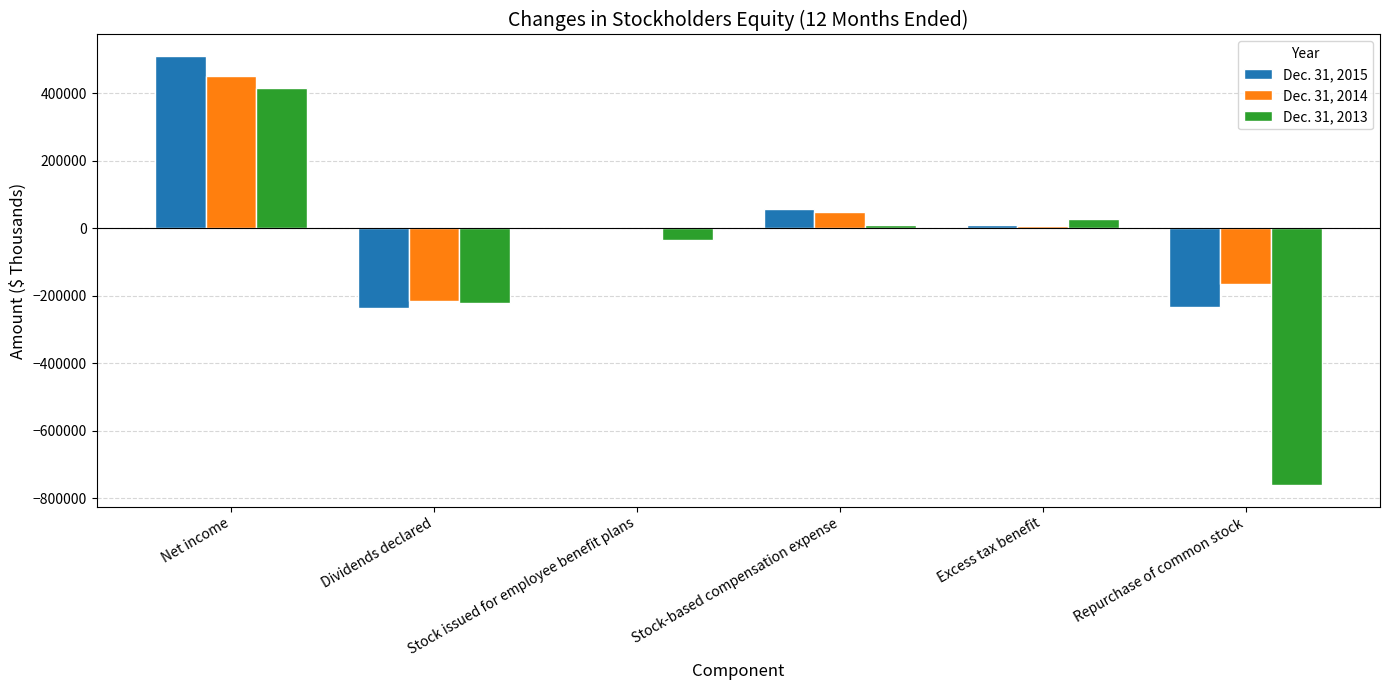

How many groups of bars are there?

6